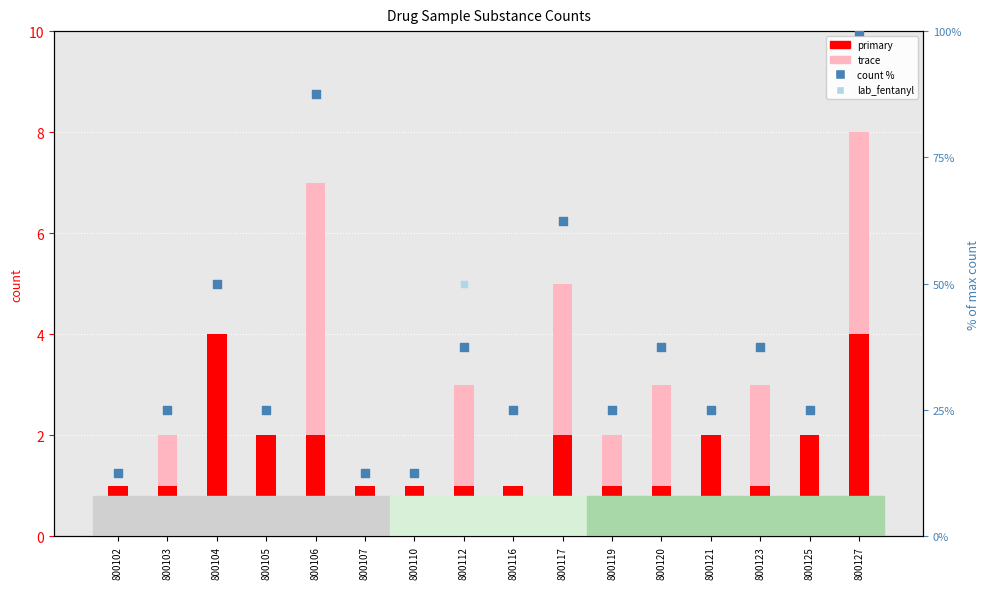

At how many categories does at least one series exceed 54?

3